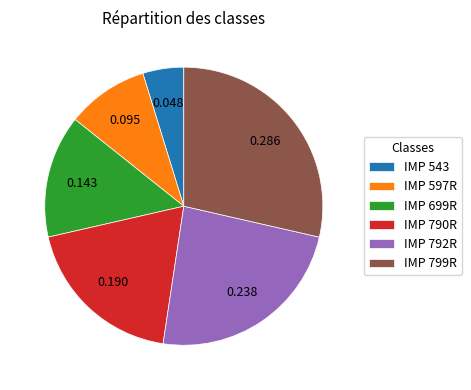

Which category has the biggest portion of the pie?

IMP 799R